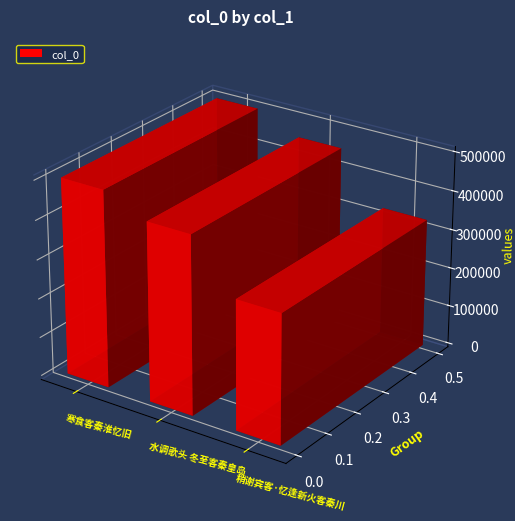

How many data points are less than 455490?

1